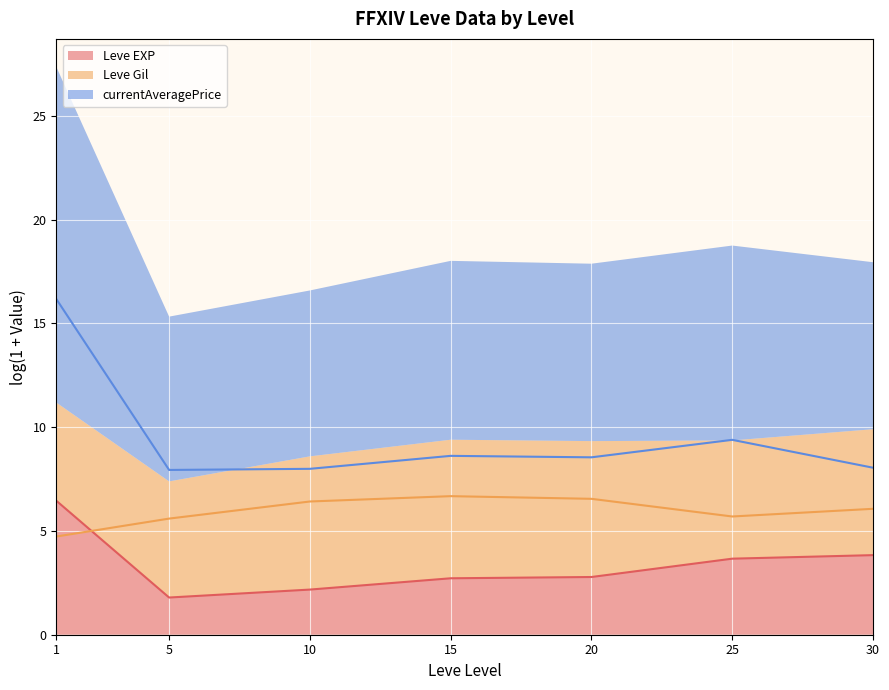

Which series has the largest range (max minus min)?

currentAveragePrice (line)